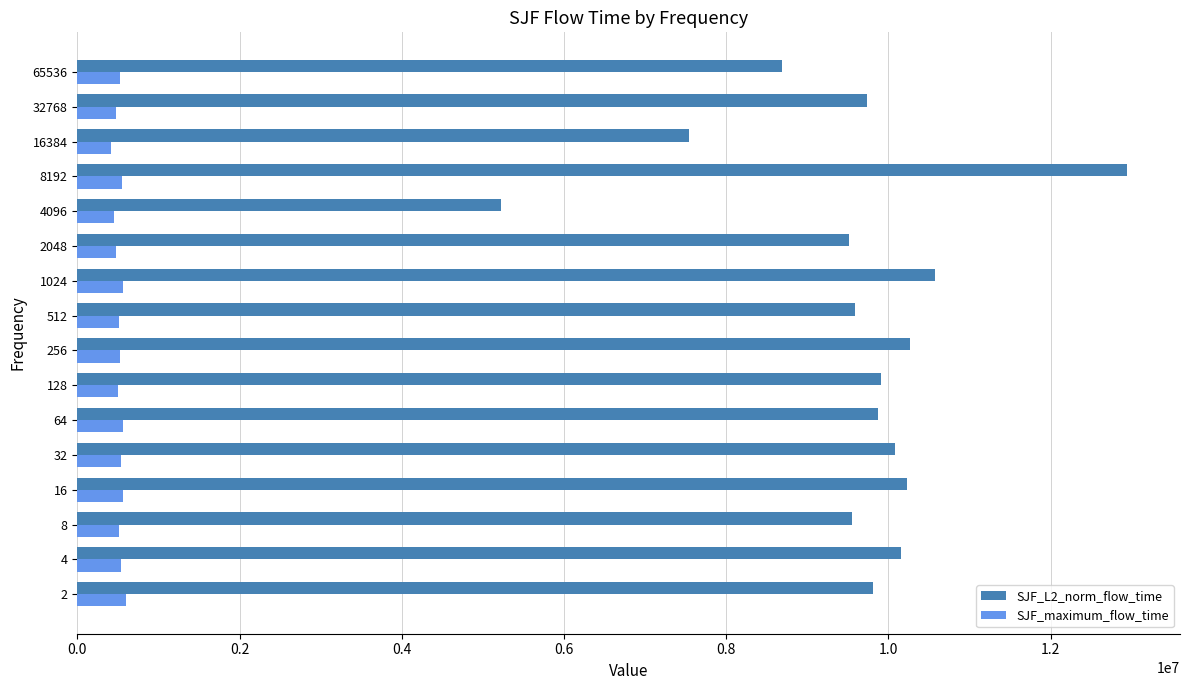

At which category is the sum across all series the highest?

8192